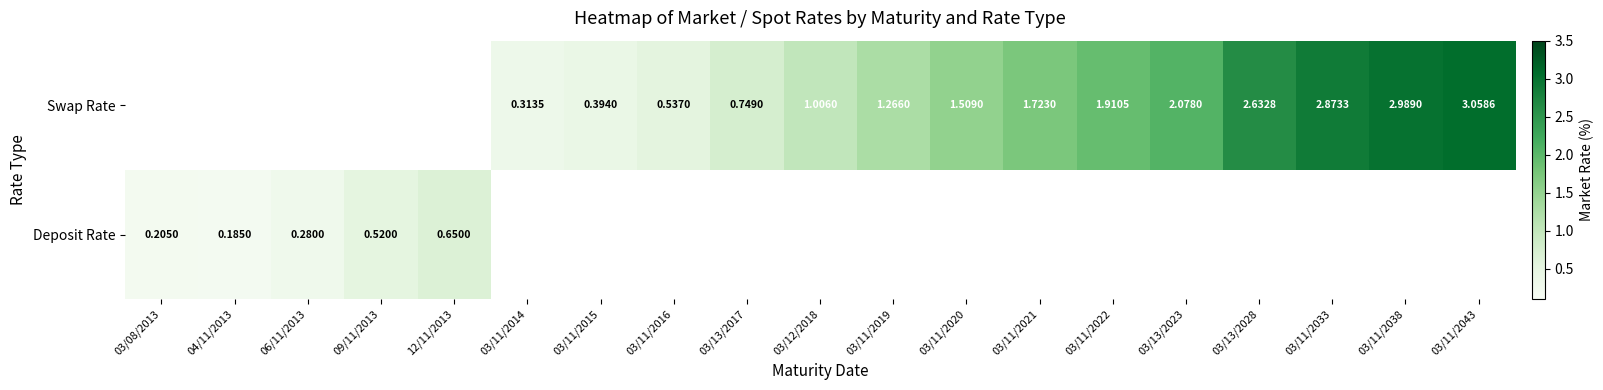

At how many categories does at least one series exceed 2?

5